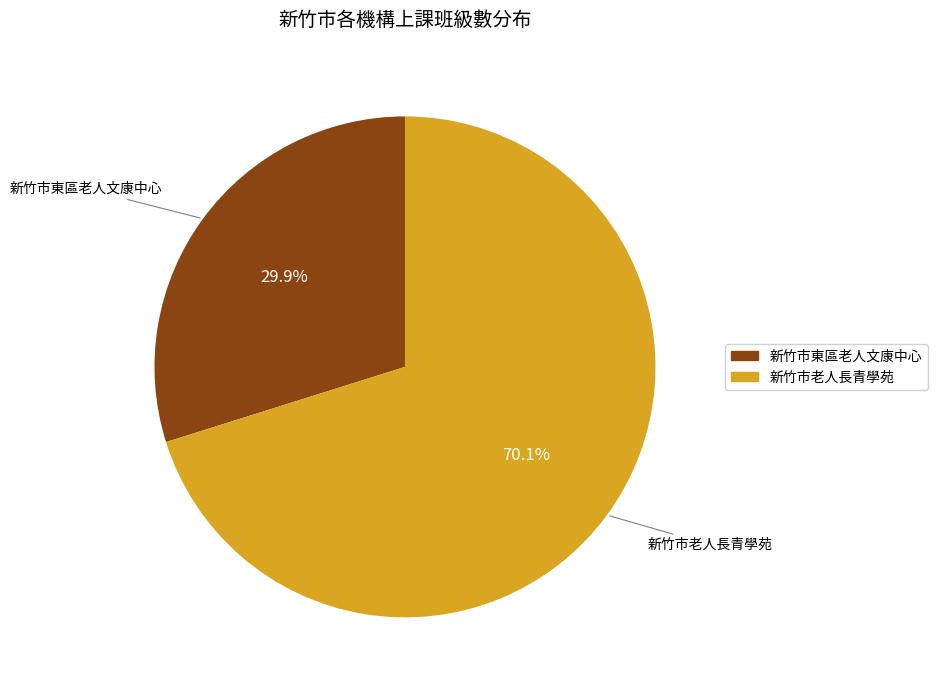

Which slice is the largest?

新竹市老人長青學苑